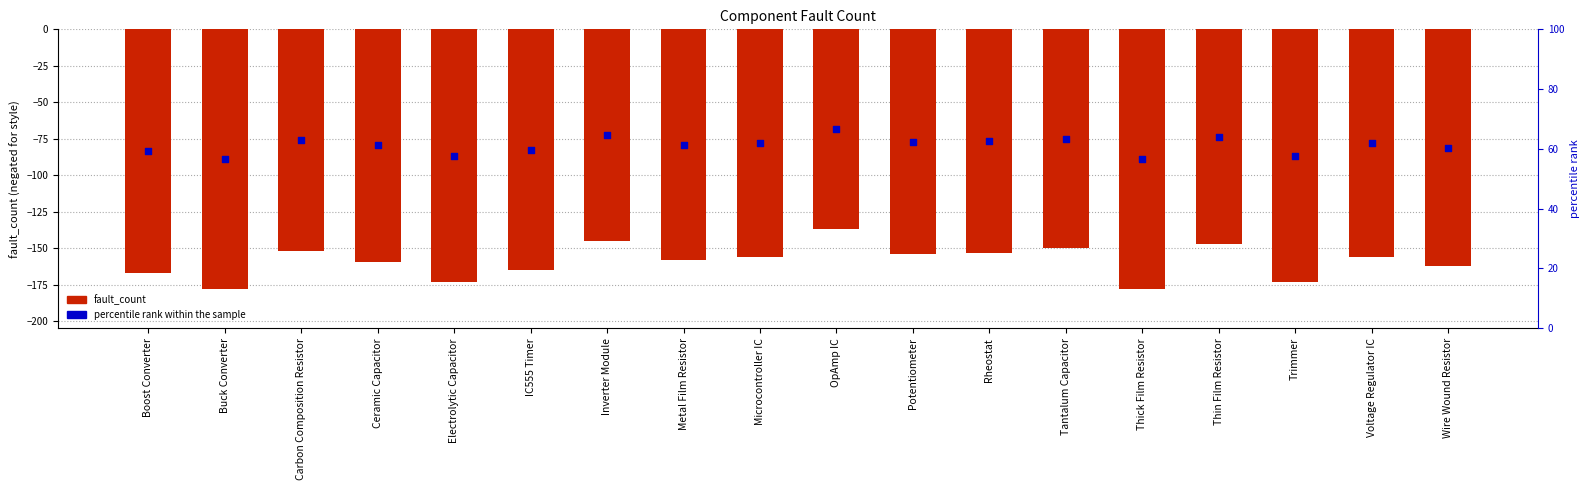

Which series contains the lowest Y value?

fault_count